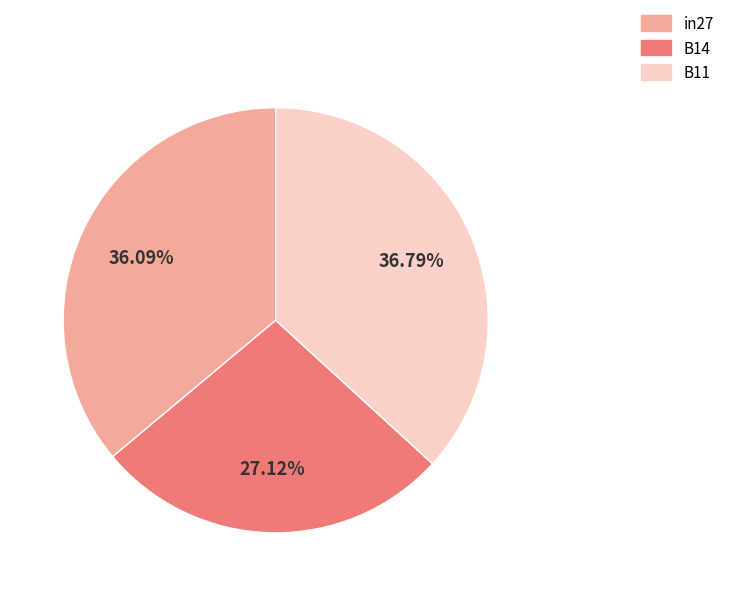

To the nearest percent, what portion does in27 represent?

36%